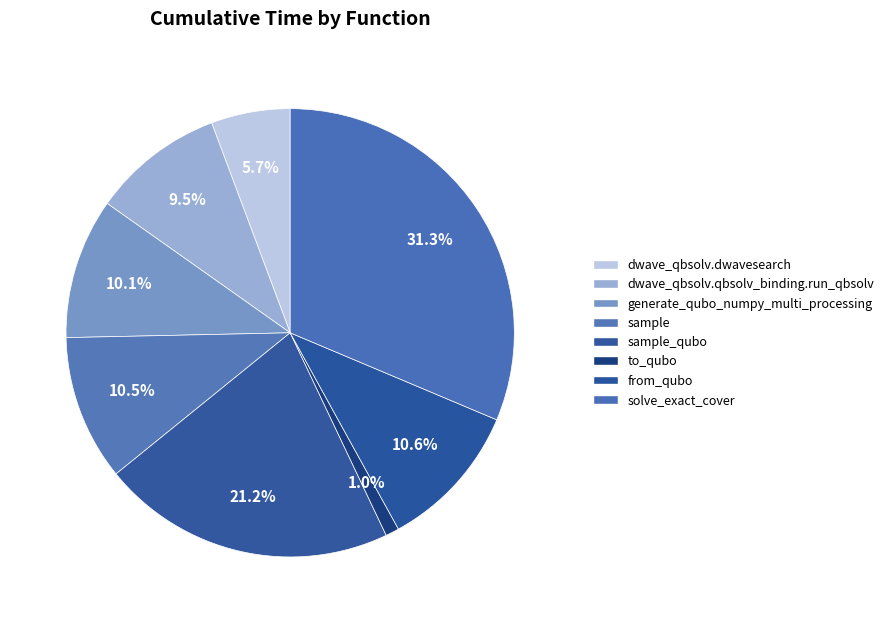

How many slices are in this pie chart?

8